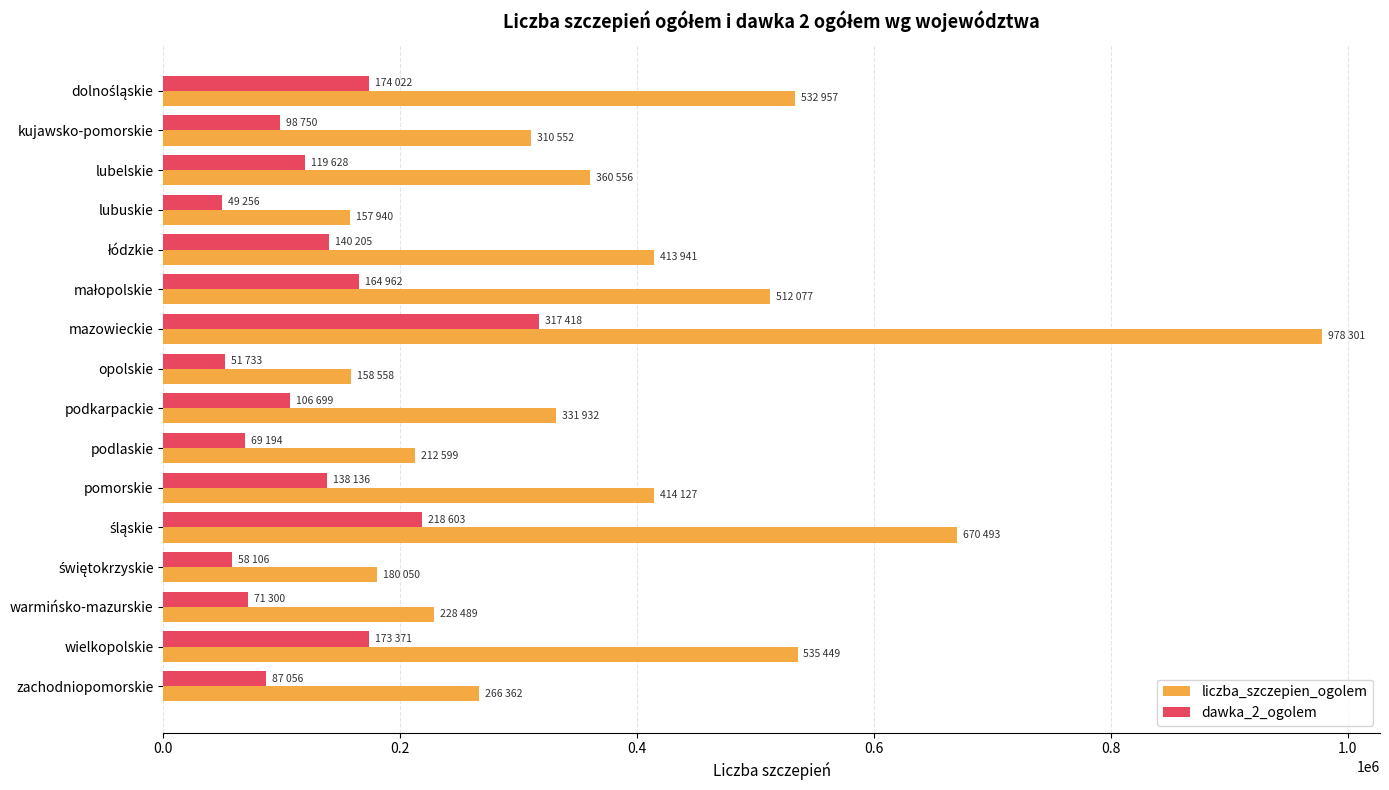

The value of dawka_2_ogolem at podkarpackie is 106699. True or false?

True